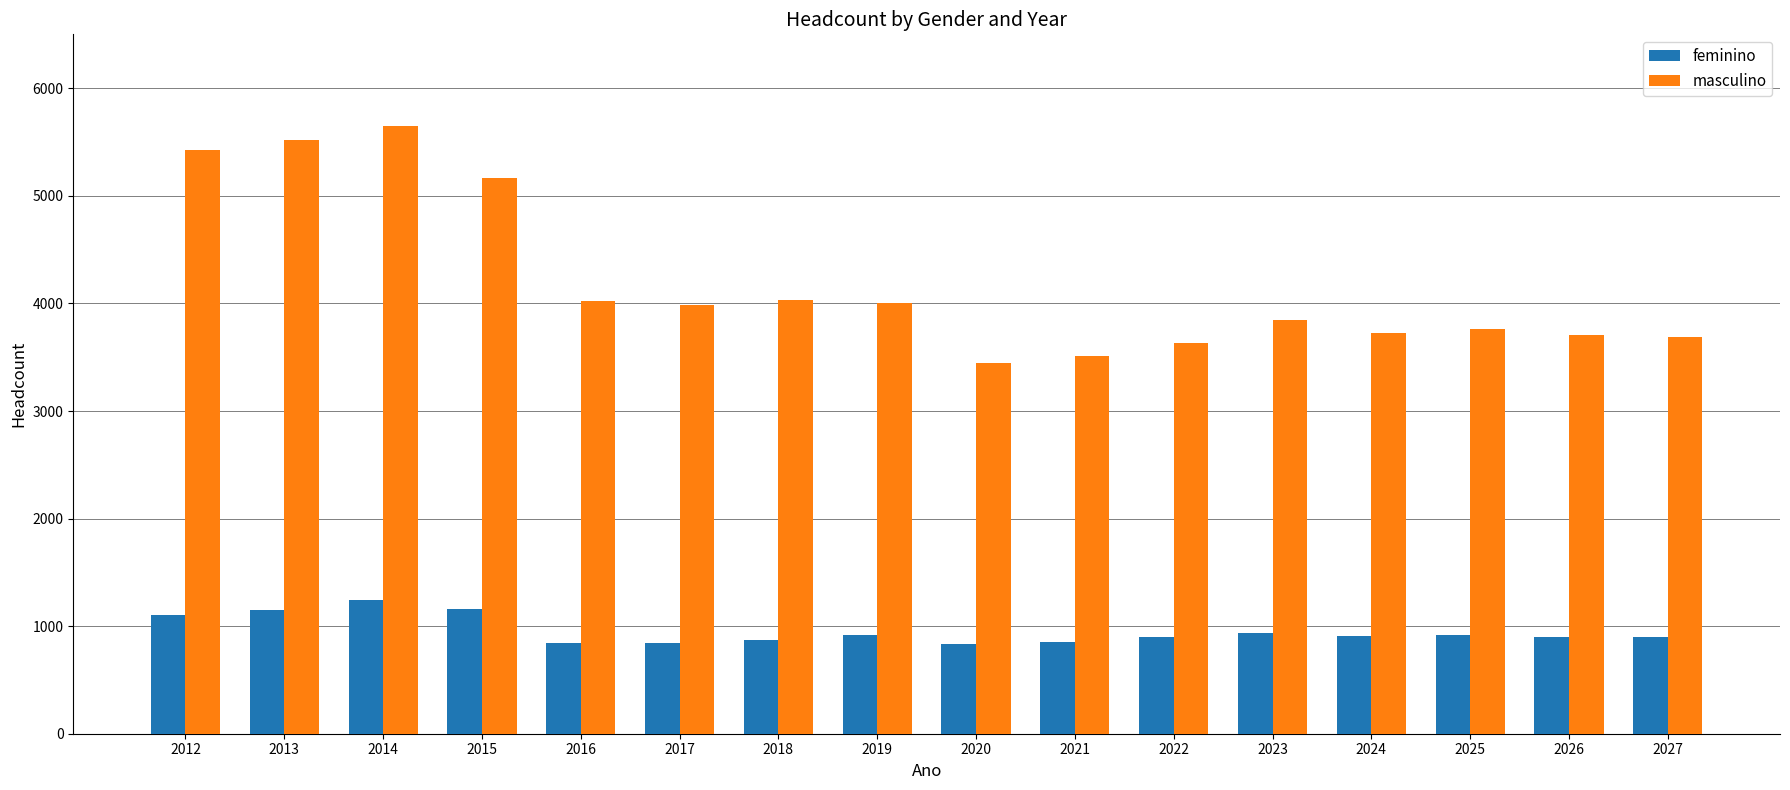

What is the highest value of the feminino series?

1240